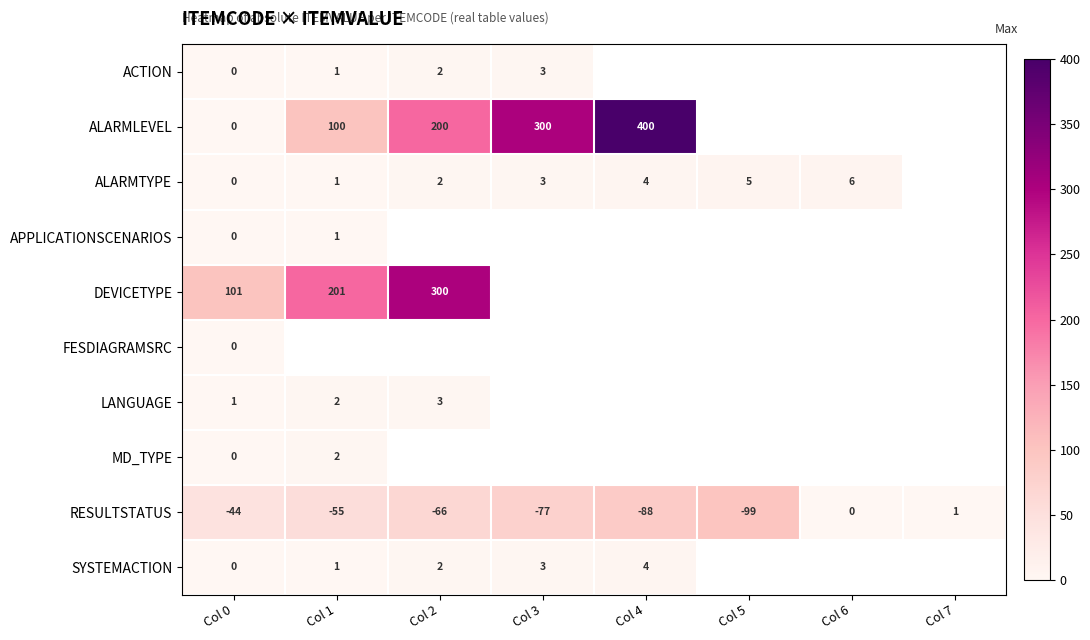

How many positive values does the DEVICETYPE series have?

3